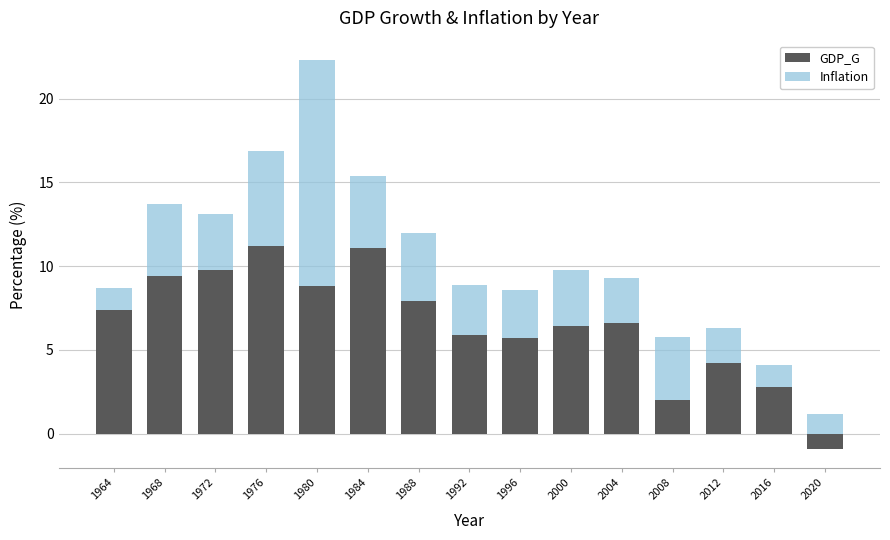

Reading right to left, transcribe all the data shown in this chart.

GDP_G: -0.9	2.8	4.2	2.0	6.6	6.4	5.7	5.9	7.9	11.1	8.8	11.2	9.8	9.4	7.4
Inflation: 1.2	1.3	2.1	3.8	2.7	3.4	2.9	3.0	4.1	4.3	13.5	5.7	3.3	4.3	1.3